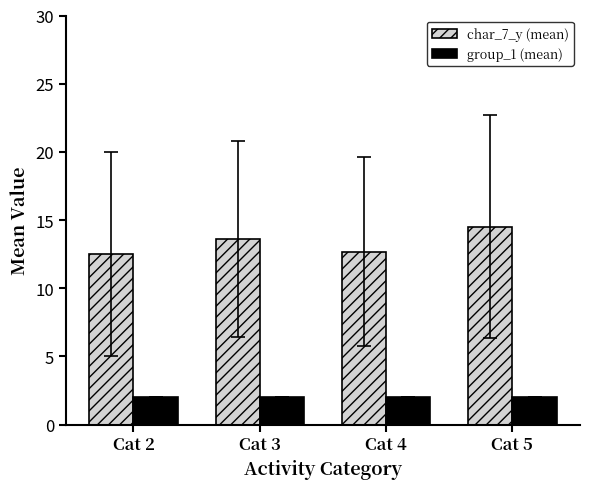

Is the value of group_1 (mean) at Cat 2 greater than the value of char_7_y (mean) at Cat 4?

No